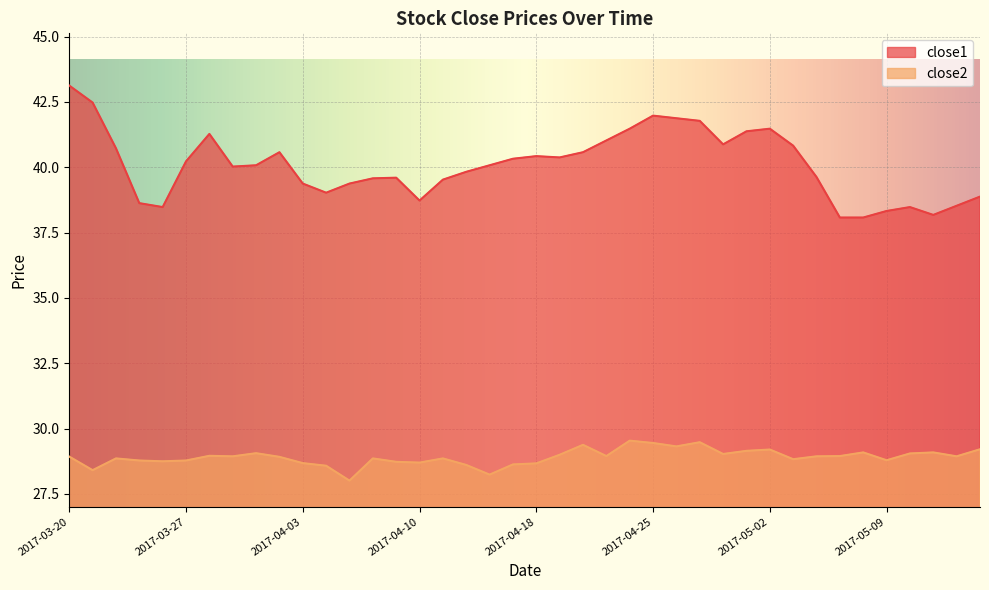

What is the minimum value shown in the chart?

28.0